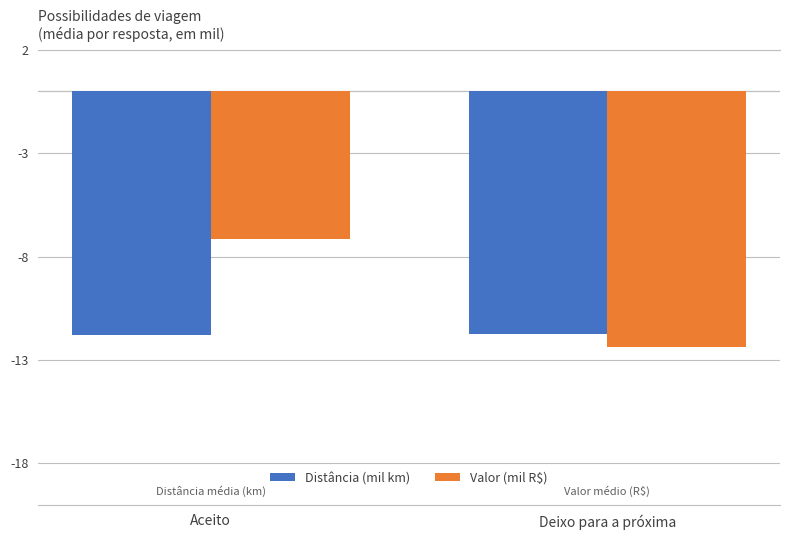

Is it true that Valor (mil R$) equals -20.4 at Deixo para a próxima?

False